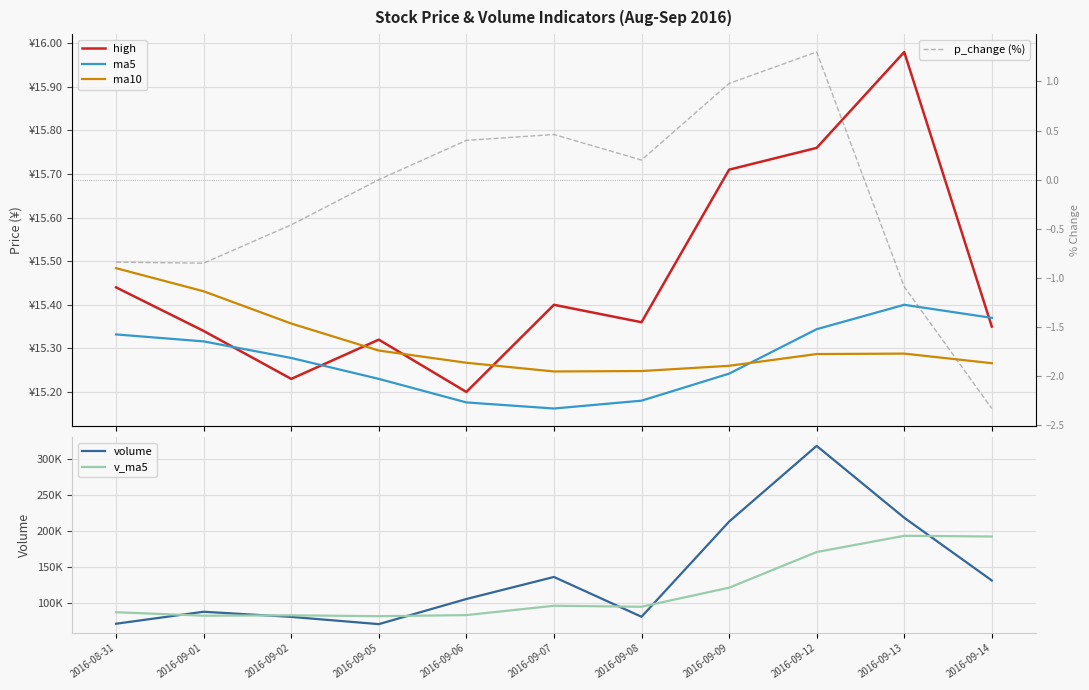

Read the p_change (%) value at 2016-09-08.

0.2